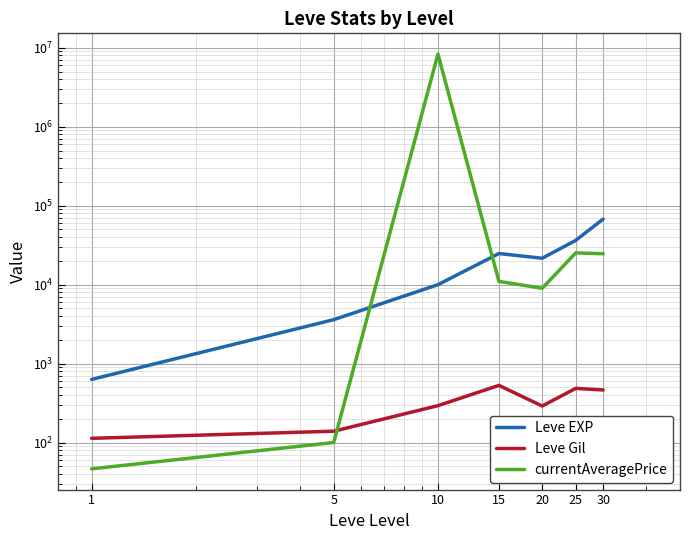

How many distinct data groups are displayed?

3